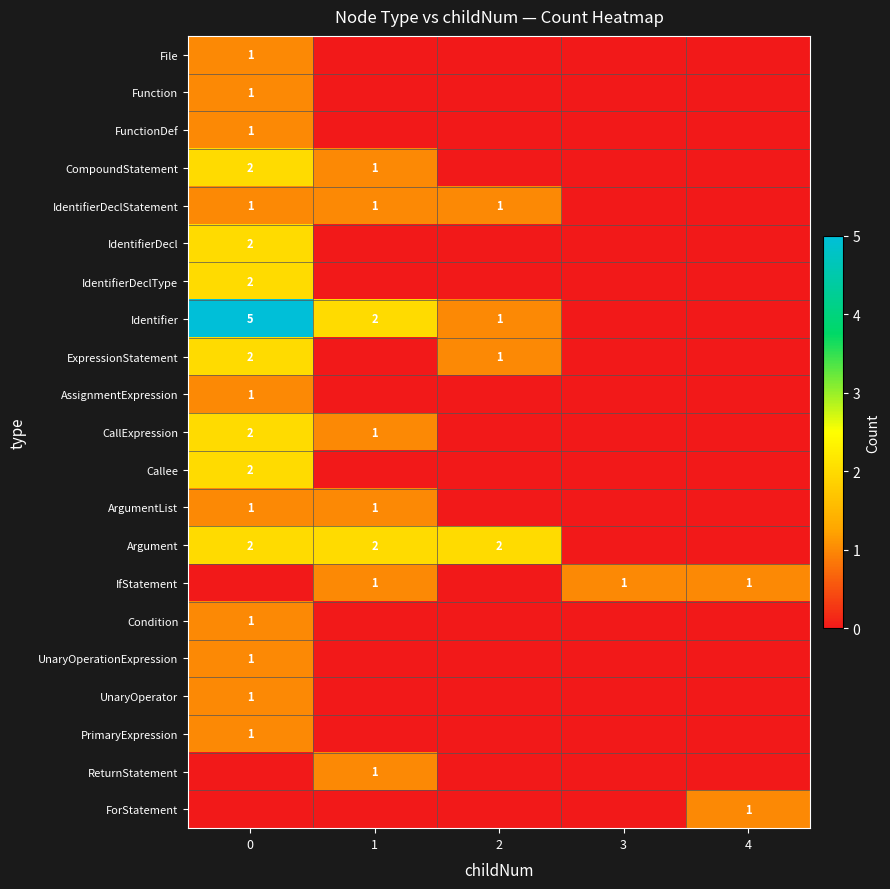

Which series changed the most between 0 and 3?

Identifier